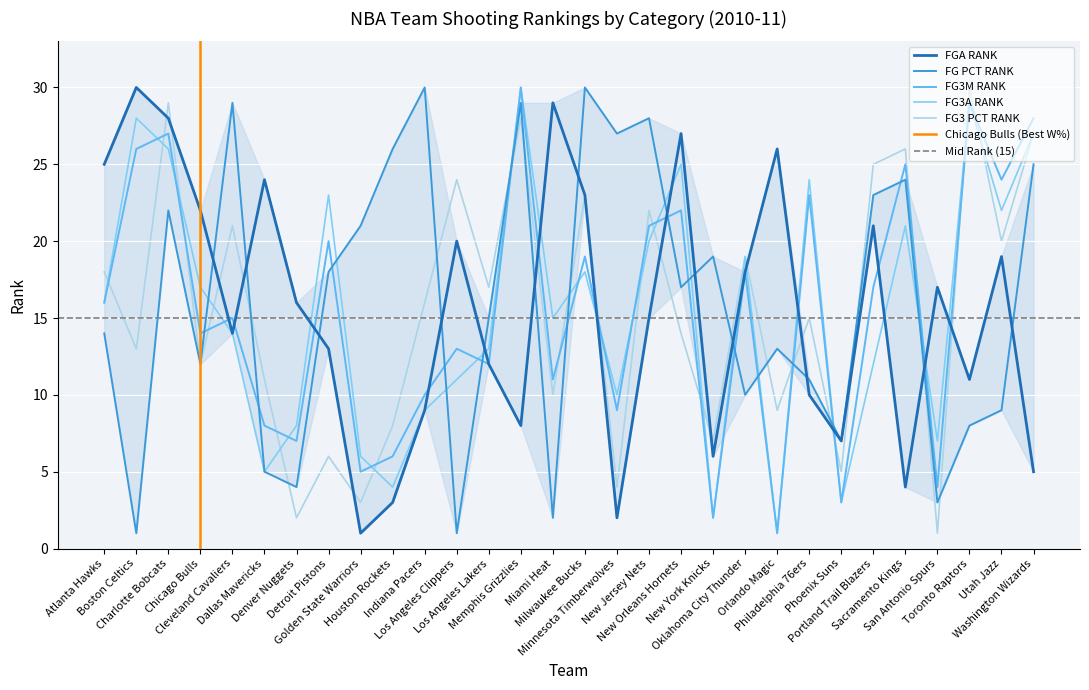

At which label is FG3_PCT_RANK closest to 15?

Philadelphia 76ers